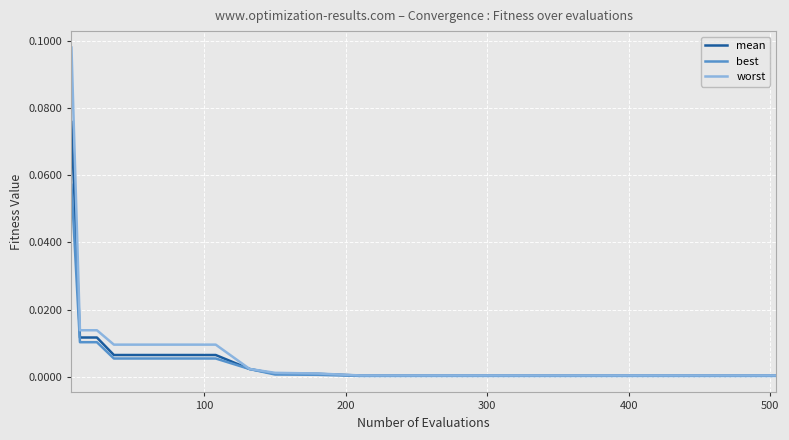

Does the chart display data point markers on the line(s)?

No